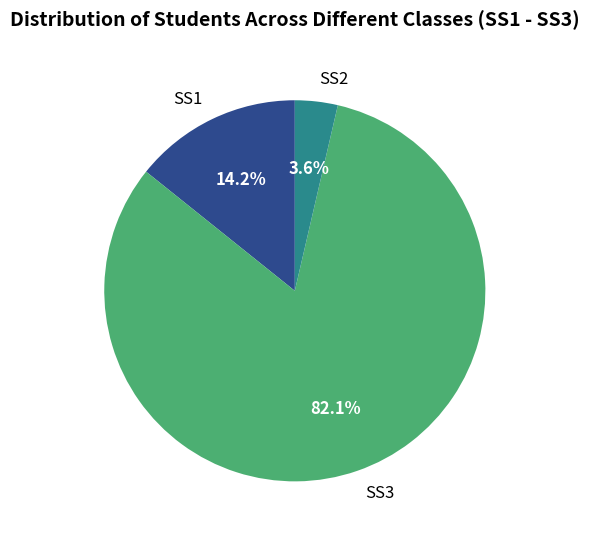

Approximately how many times larger is the value at SS1 compared to SS2?

3.9